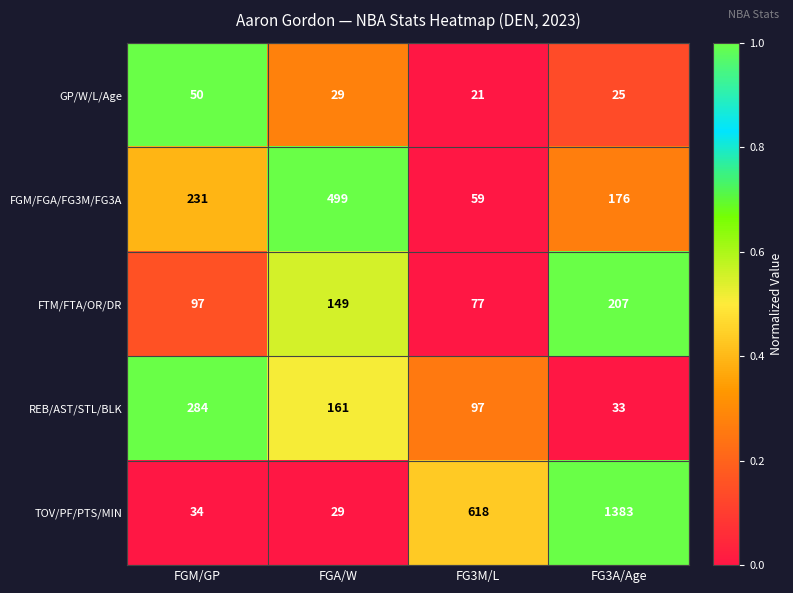

At which category is the sum across all series the highest?

FG3A/Age